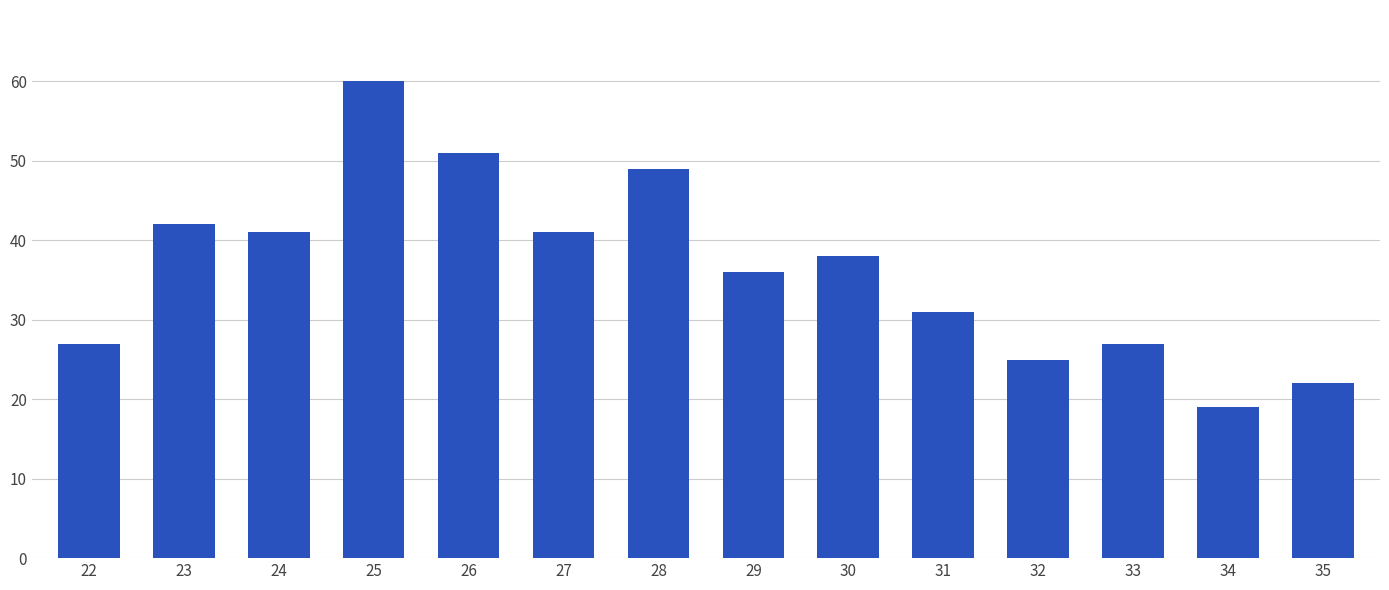

Which label corresponds to the smallest value in the chart?

34